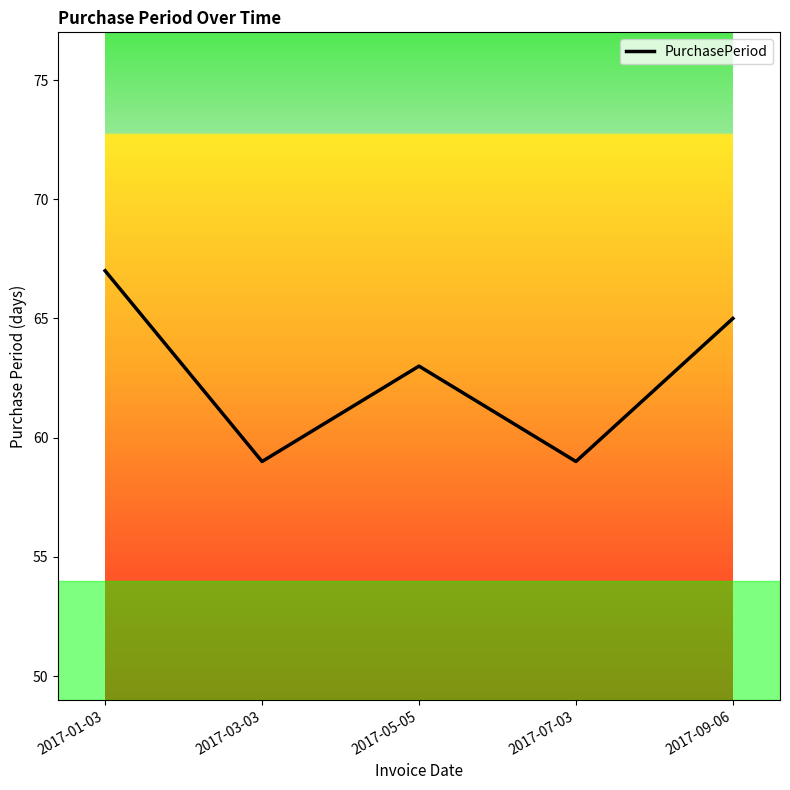

What is the sum of all values?

313